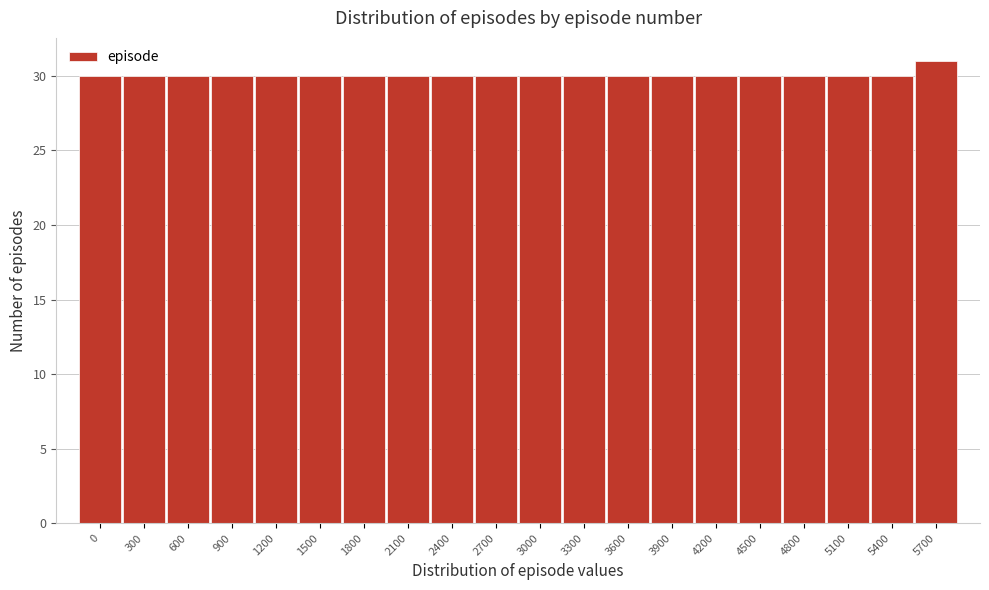

Reading right to left, transcribe all the data shown in this chart.

31	30	30	30	30	30	30	30	30	30	30	30	30	30	30	30	30	30	30	30